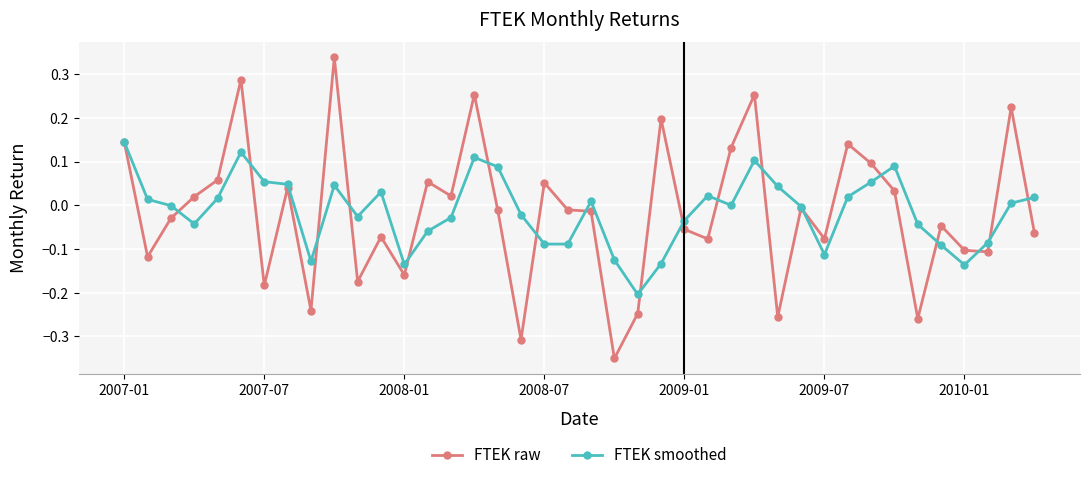

Which series has the widest spread of values?

FTEK raw